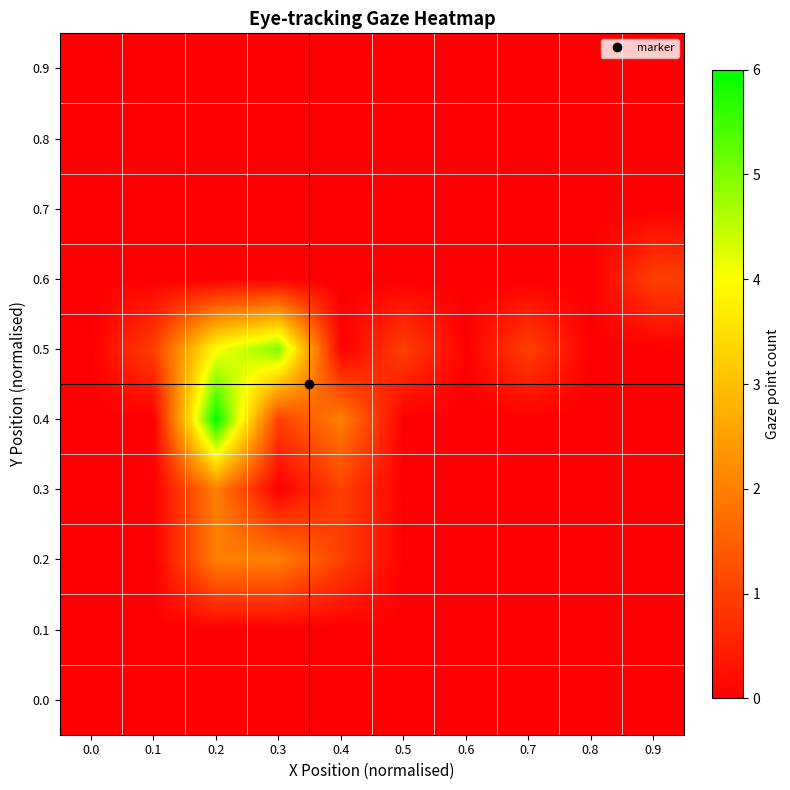

Reading left to right, transcribe all the data shown in this chart.

0.0: 0.0=0	0.1=0	0.2=0	0.3=0	0.4=0	0.5=0	0.6=0	0.7=0	0.8=0	0.9=0
0.1: 0.0=0	0.1=0	0.2=0	0.3=0	0.4=0	0.5=0	0.6=0	0.7=0	0.8=0	0.9=0
0.2: 0.0=0	0.1=0	0.2=2	0.3=2	0.4=1	0.5=0	0.6=0	0.7=0	0.8=0	0.9=0
0.3: 0.0=0	0.1=0	0.2=2	0.3=0	0.4=1	0.5=0	0.6=0	0.7=0	0.8=0	0.9=0
0.4: 0.0=0	0.1=0	0.2=6	0.3=1	0.4=2	0.5=0	0.6=0	0.7=0	0.8=0	0.9=0
0.5: 0.0=0	0.1=1	0.2=4	0.3=5	0.4=0	0.5=1	0.6=0	0.7=1	0.8=0	0.9=0
0.6: 0.0=0	0.1=0	0.2=0	0.3=0	0.4=0	0.5=0	0.6=0	0.7=0	0.8=0	0.9=1
0.7: 0.0=0	0.1=0	0.2=0	0.3=0	0.4=0	0.5=0	0.6=0	0.7=0	0.8=0	0.9=0
0.8: 0.0=0	0.1=0	0.2=0	0.3=0	0.4=0	0.5=0	0.6=0	0.7=0	0.8=0	0.9=0
0.9: 0.0=0	0.1=0	0.2=0	0.3=0	0.4=0	0.5=0	0.6=0	0.7=0	0.8=0	0.9=0